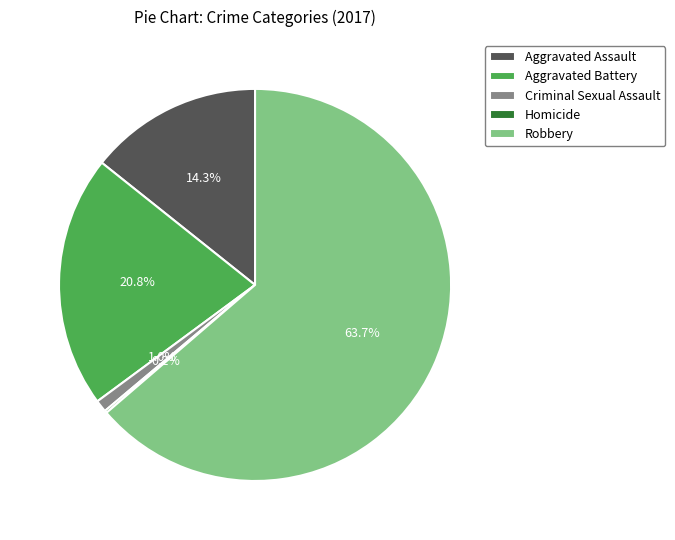

To the nearest percent, what percentage of the pie is Aggravated Battery?

21%